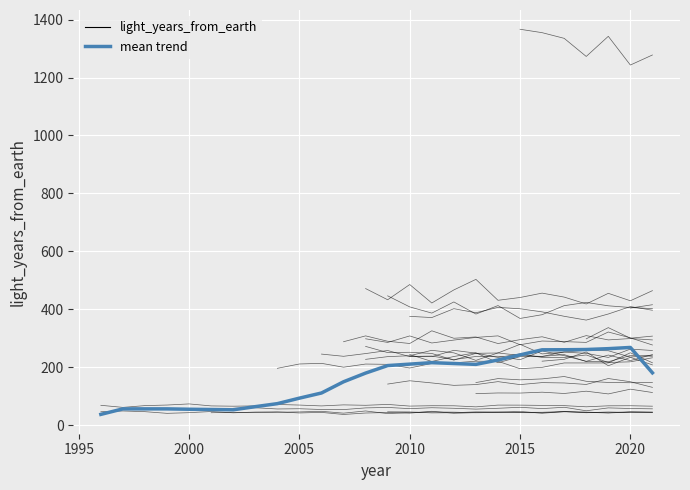

Reading right to left, extract all data points from this chart.

181.3	268.8	264.7	261.7	260.9	260.7	243.2	225.6	210.5	213.4	216.4	211.3	206.3	180.4	150.4	111.8	94.0	75.0	64.6	53.8	54.8	55.7	57.0	57.0	57.0	38.0